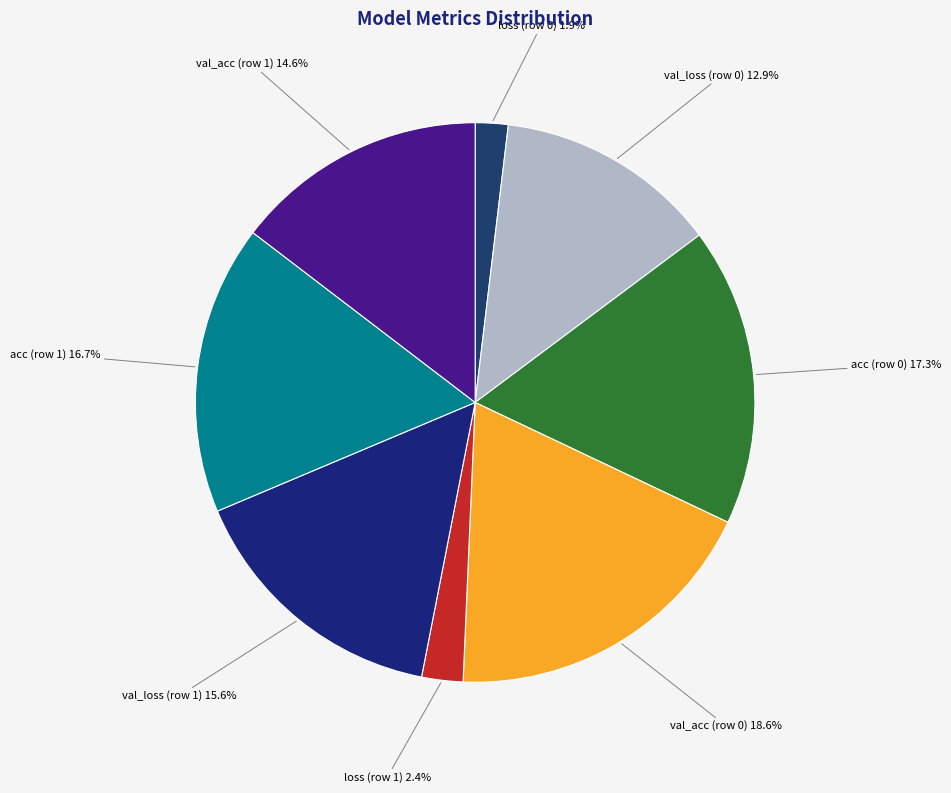

True or false: acc (row 1) accounts for 17% of the total.

True